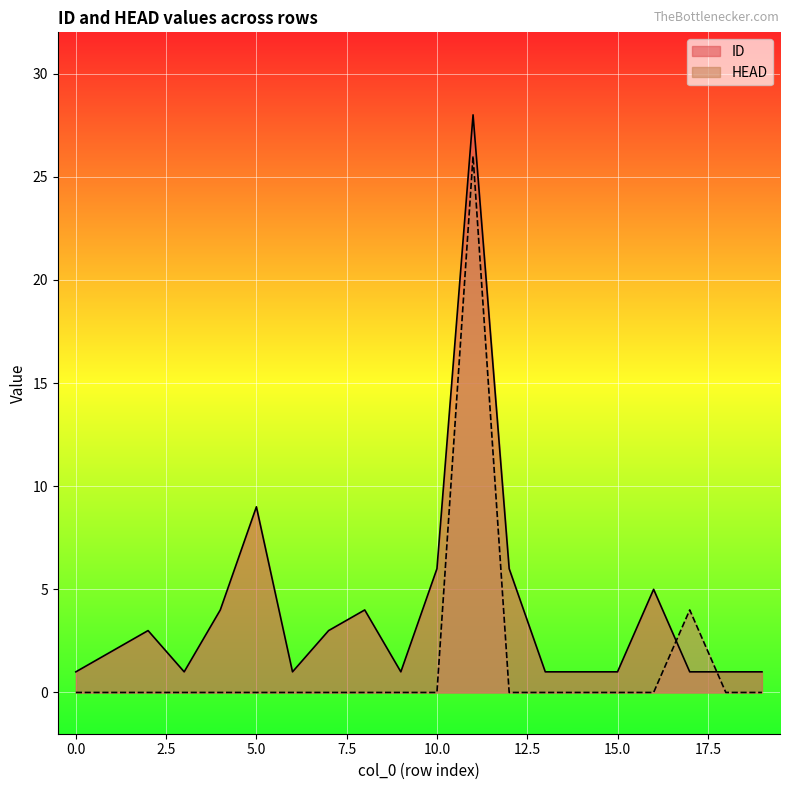

The value of HEAD at 13 is 0. True or false?

True